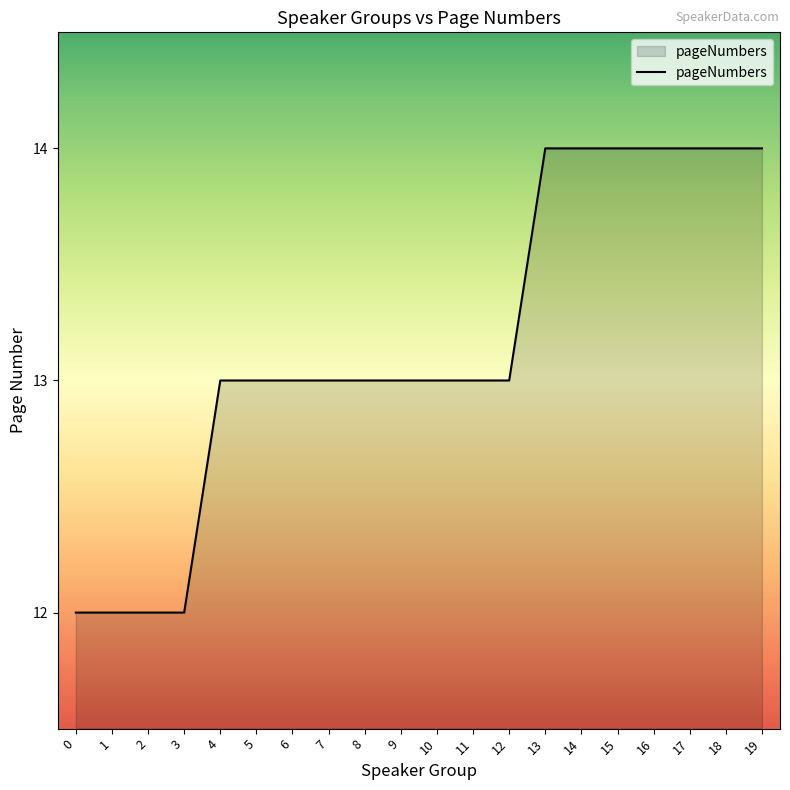

Which has a higher value, 8 or 14?

14